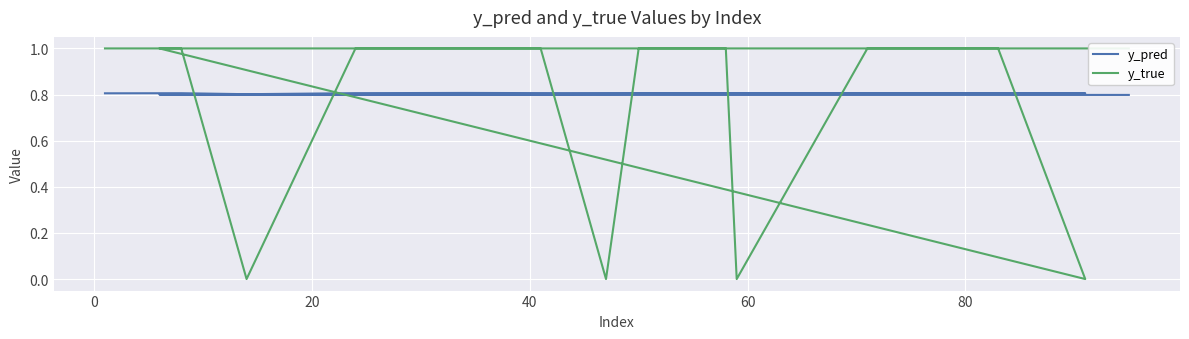

Which series has the largest total across all categories?

y_pred